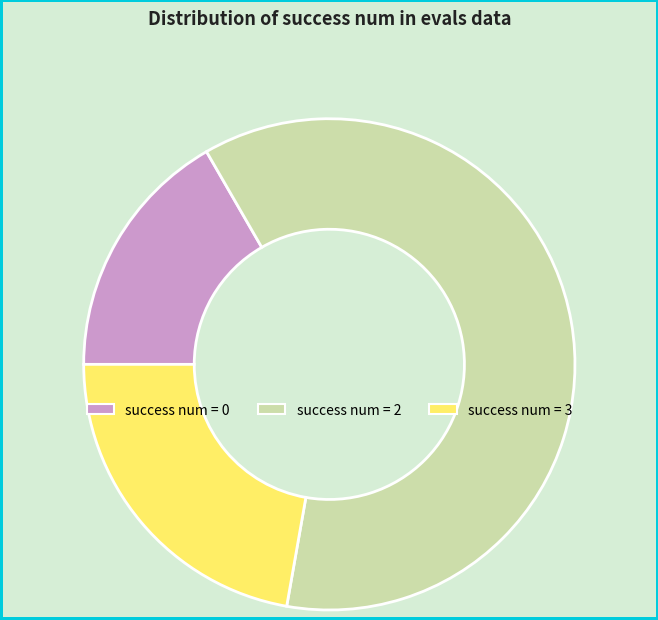

Between success num = 2 and success num = 3, which is larger?

success num = 2